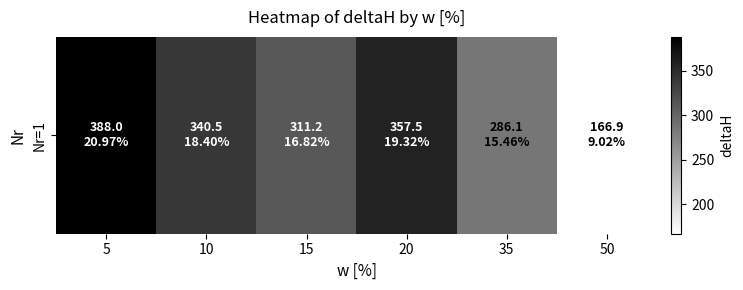

What is the change in value from 10 to 20?

+17.0